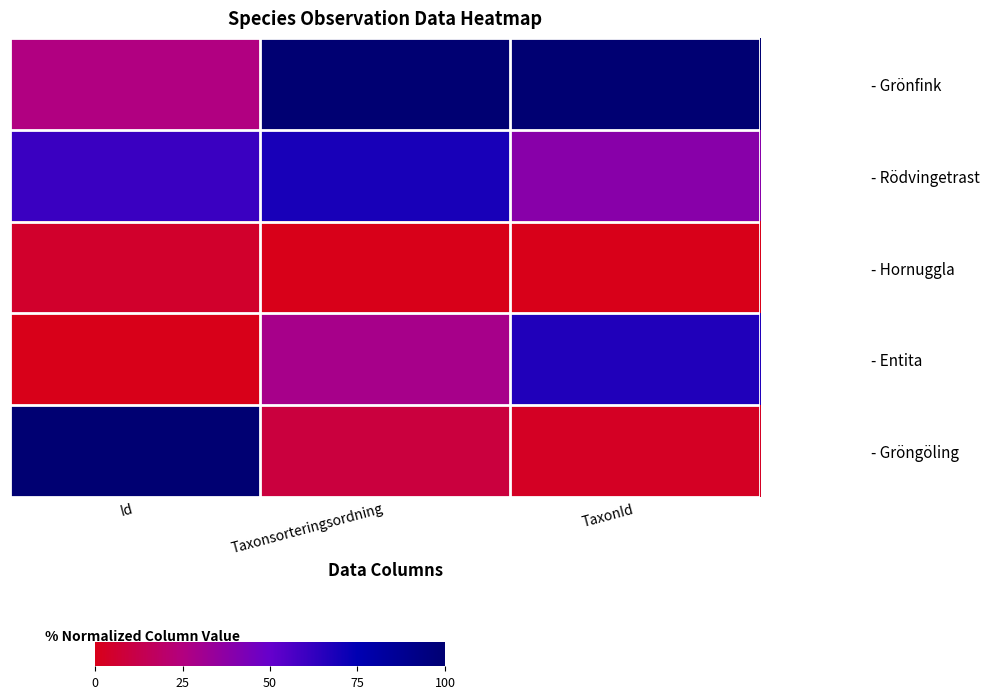

Which series has the largest range (max minus min)?

- Gröngöling